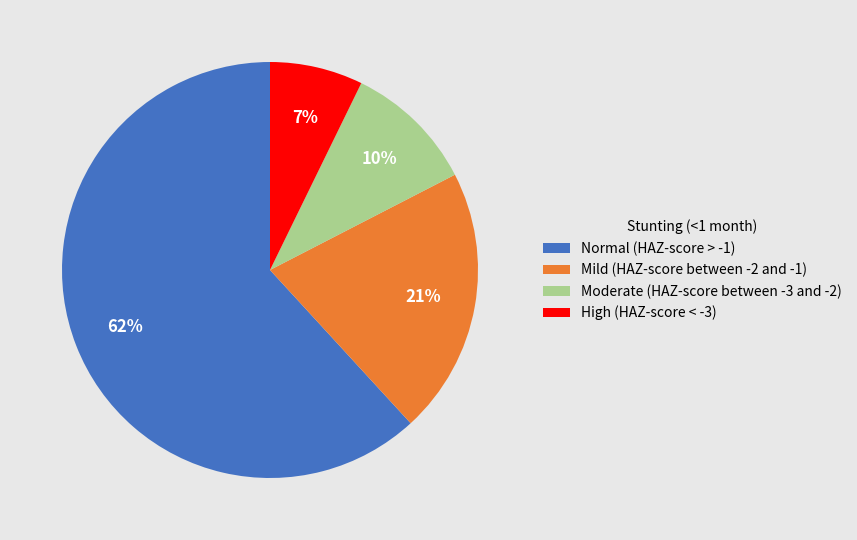

Rank the categories by value from highest to lowest.

Normal (HAZ-score > -1), Mild (HAZ-score between -2 and -1), Moderate (HAZ-score between -3 and -2), High (HAZ-score < -3)